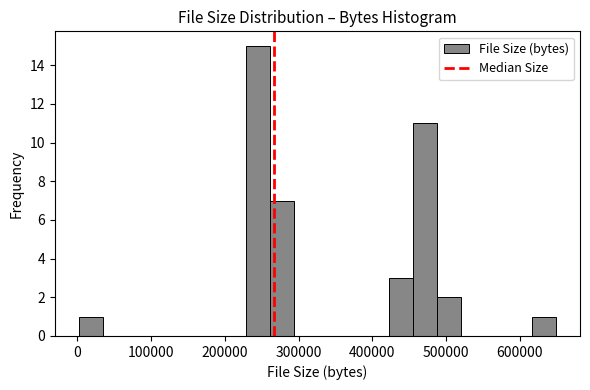

Read against the x-axis, roughly where is the centre of the tallest bar?

240000